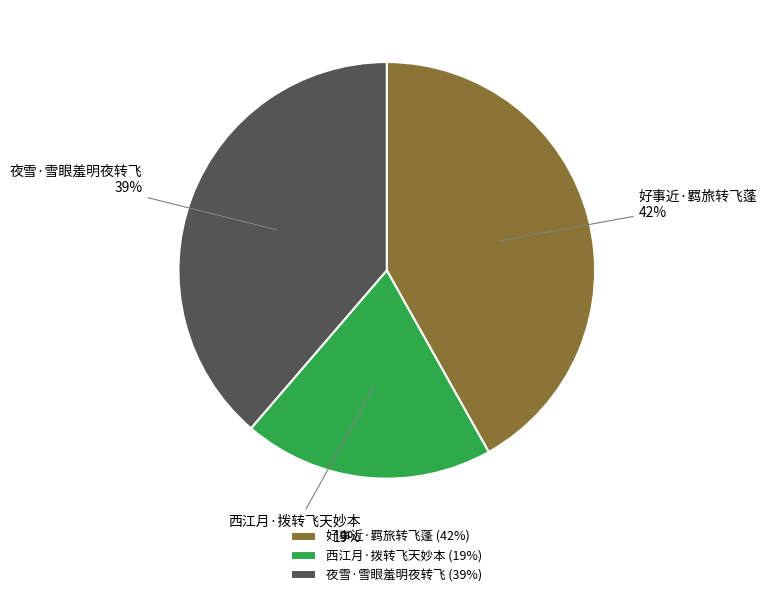

To the nearest percent, what is the combined percentage of 西江月·拨转飞天妙本 and 好事近·羁旅转飞蓬?

61%